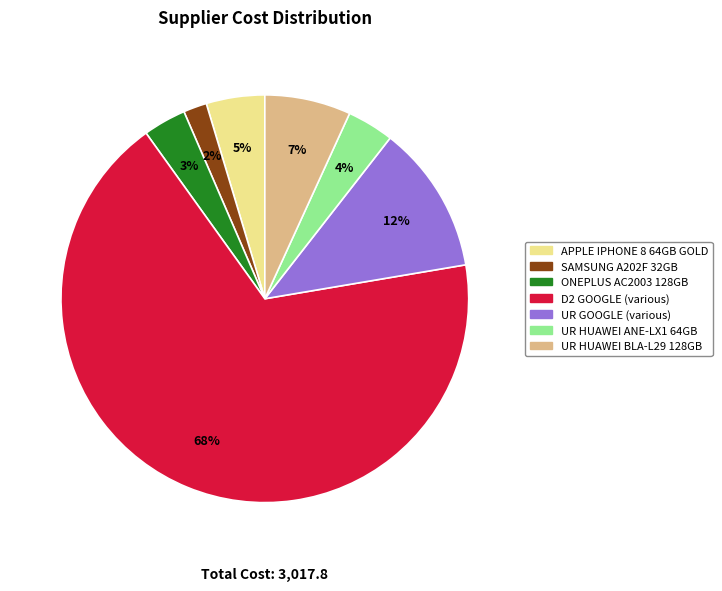

To the nearest percent, what is the average slice percentage?

14%